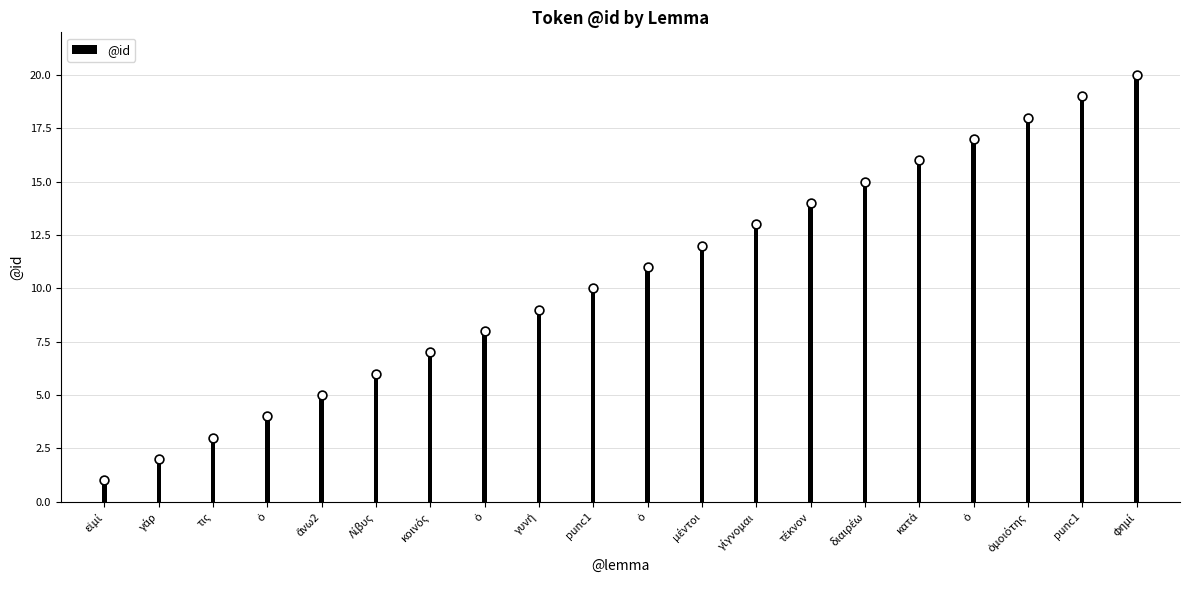

Which has a higher value, ὁ or γάρ?

ὁ